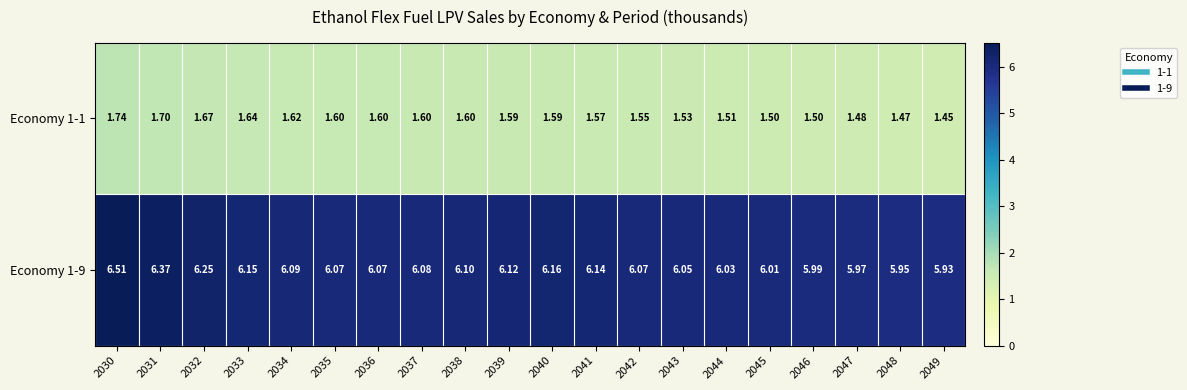

Is the value of Economy 1-1 at 2036 greater than the value of Economy 1-9 at 2046?

No